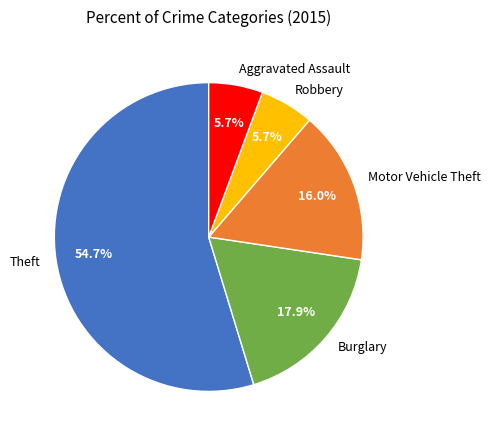

To the nearest percent, what is the difference between the Aggravated Assault and Motor Vehicle Theft slice percentages?

10%